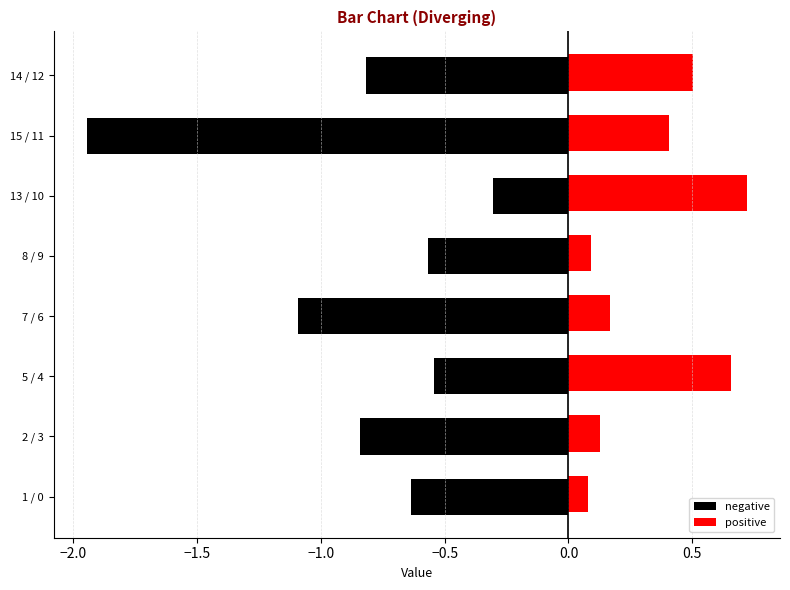

What is the difference between the second highest and second lowest values in the positive series?

0.6